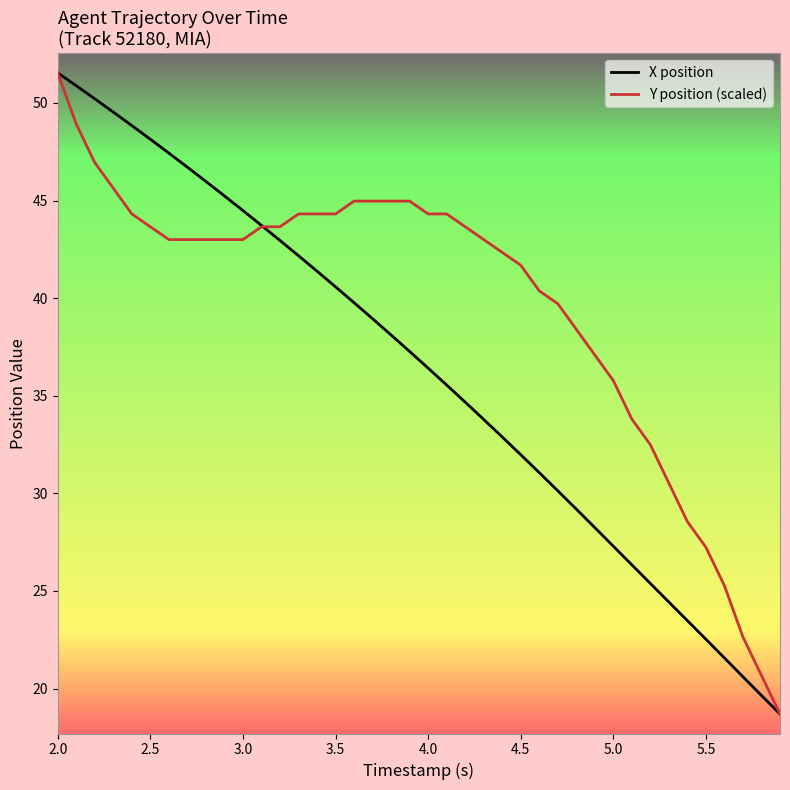

Count the number of data series in this chart.

2